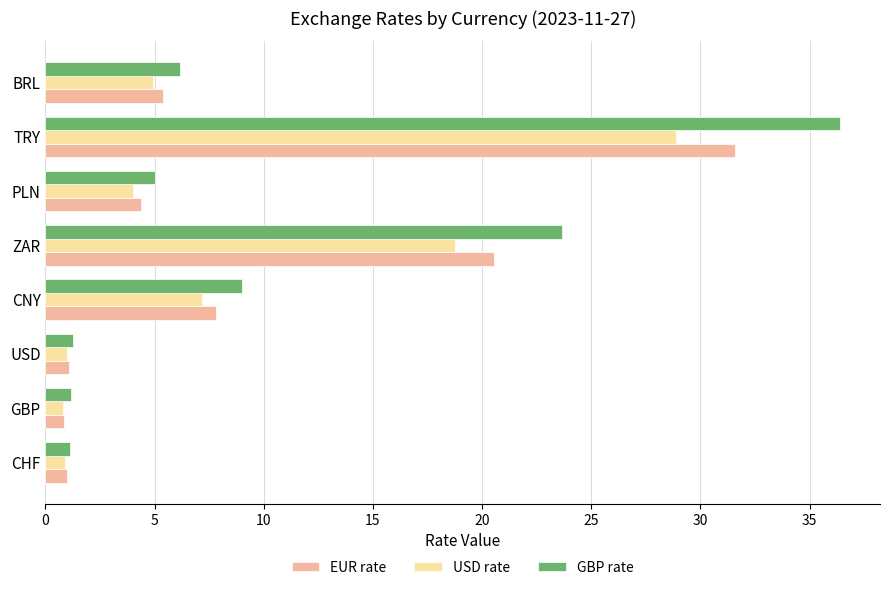

The GBP rate series shows 1.3 at USD. True or false?

True